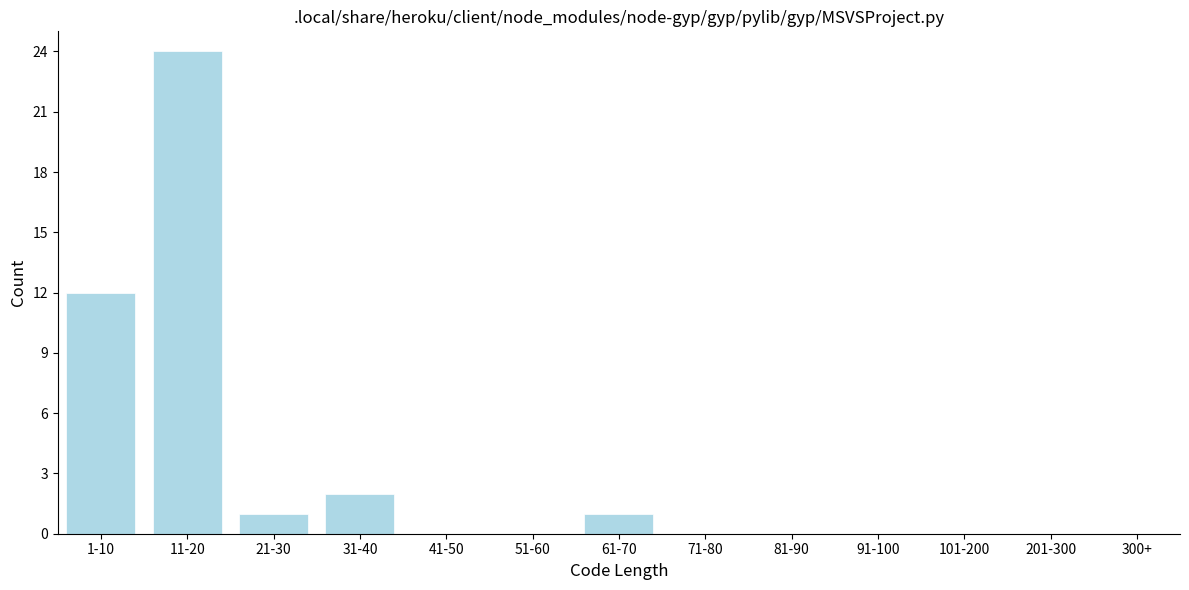

Reading left to right, what are all the values shown in this chart?

1-10=12	11-20=24	21-30=1	31-40=2	41-50=0	51-60=0	61-70=1	71-80=0	81-90=0	91-100=0	101-200=0	201-300=0